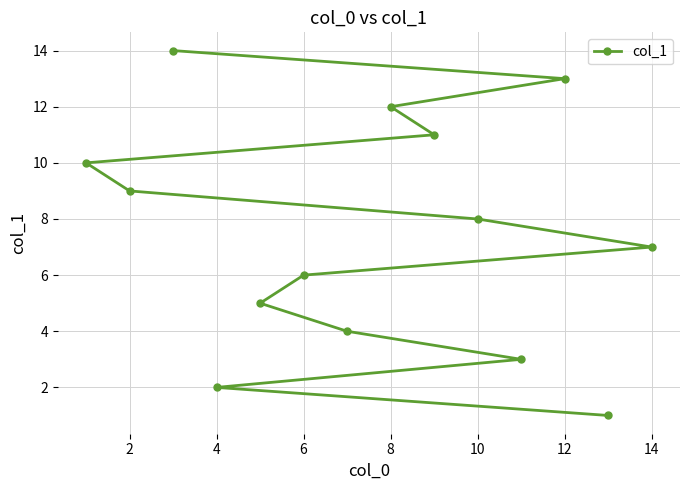

What is the value of the 1st point from the left?

1